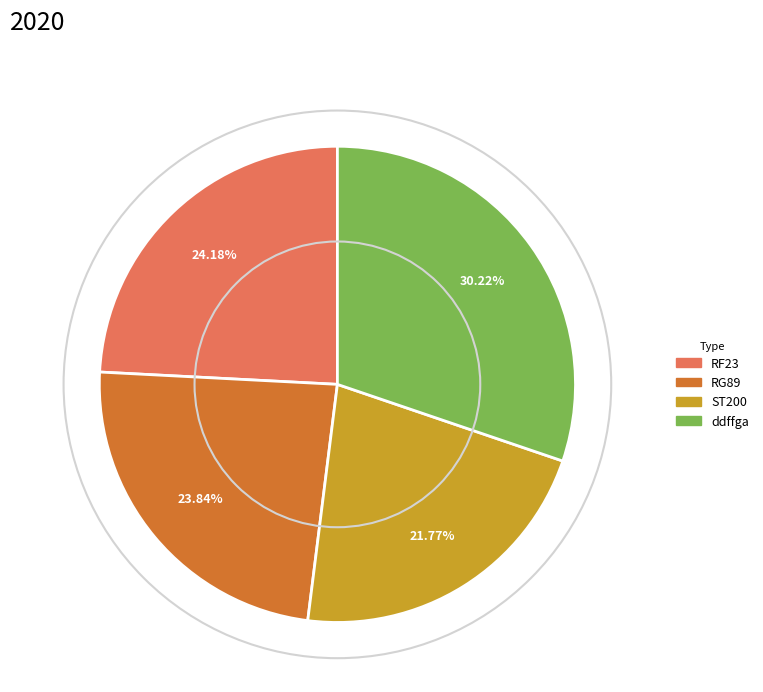

To the nearest percent, what portion does ddffga represent?

30%